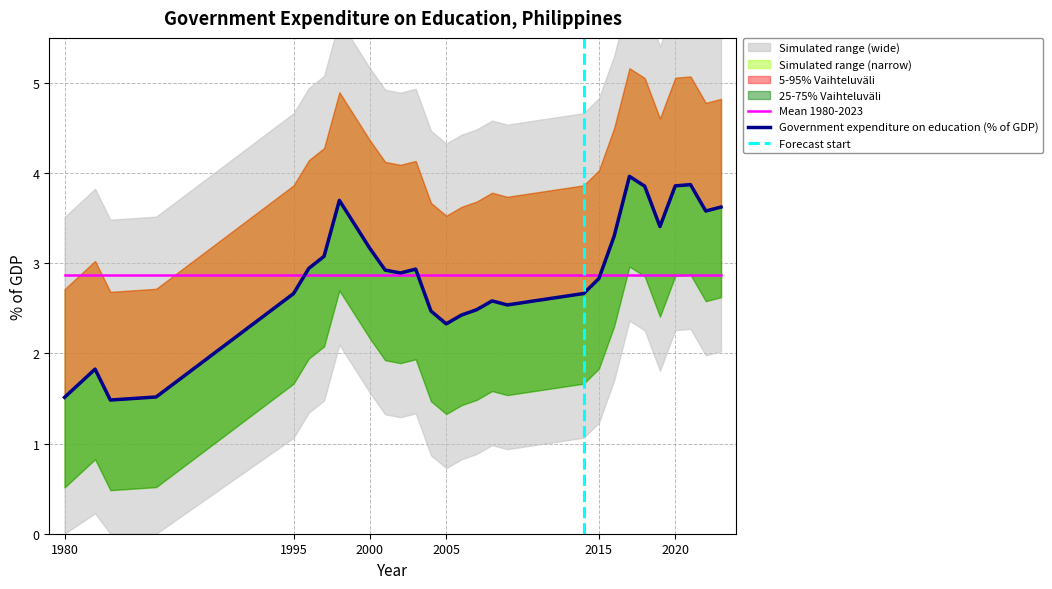

Is it true that the value at 1996 is 2.9?

True